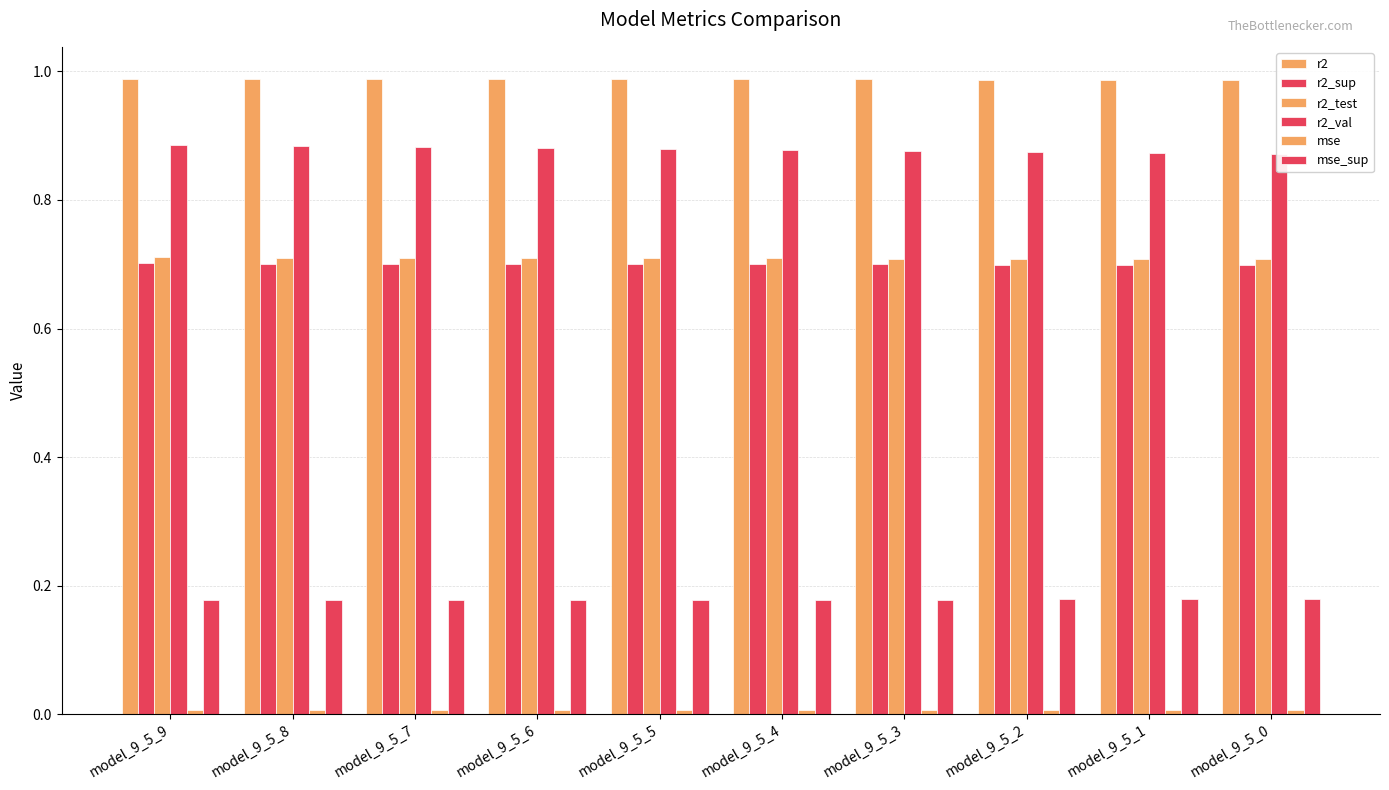

Which series has the largest total across all categories?

r2